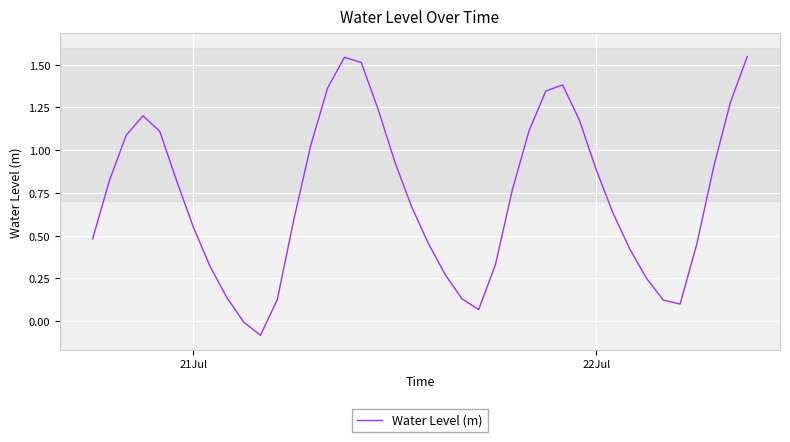

What is the value of the 7th point from the left?

0.5